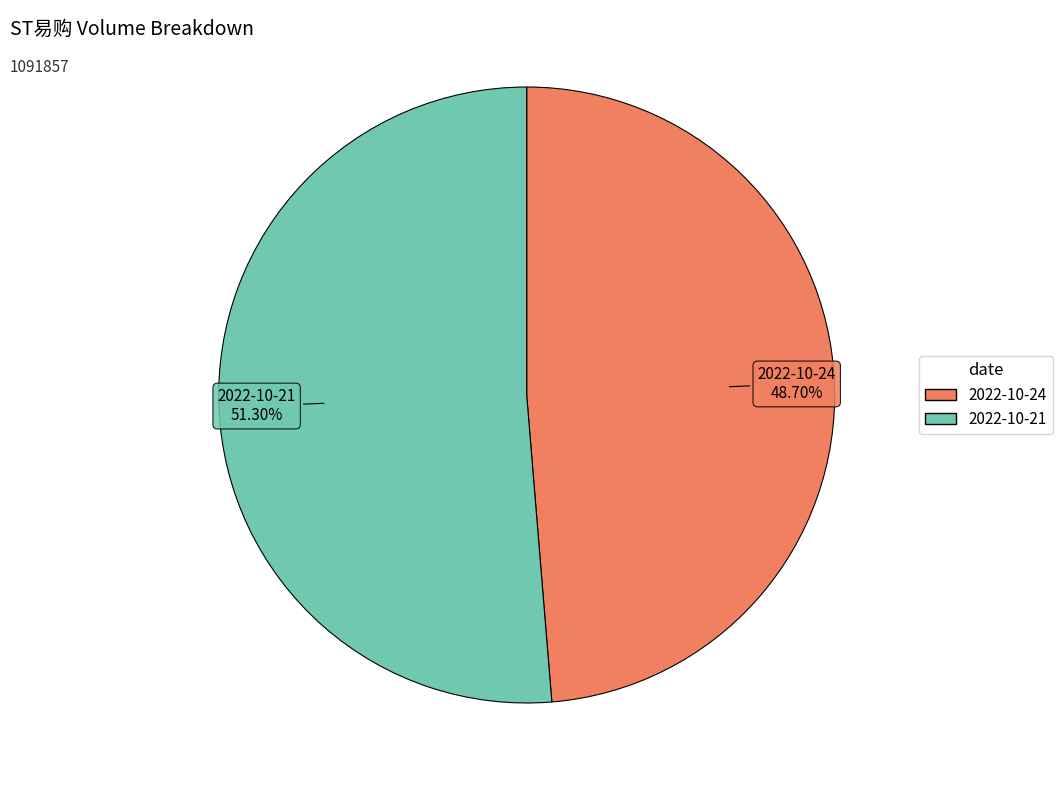

To the nearest percent, what is the average slice percentage?

50%